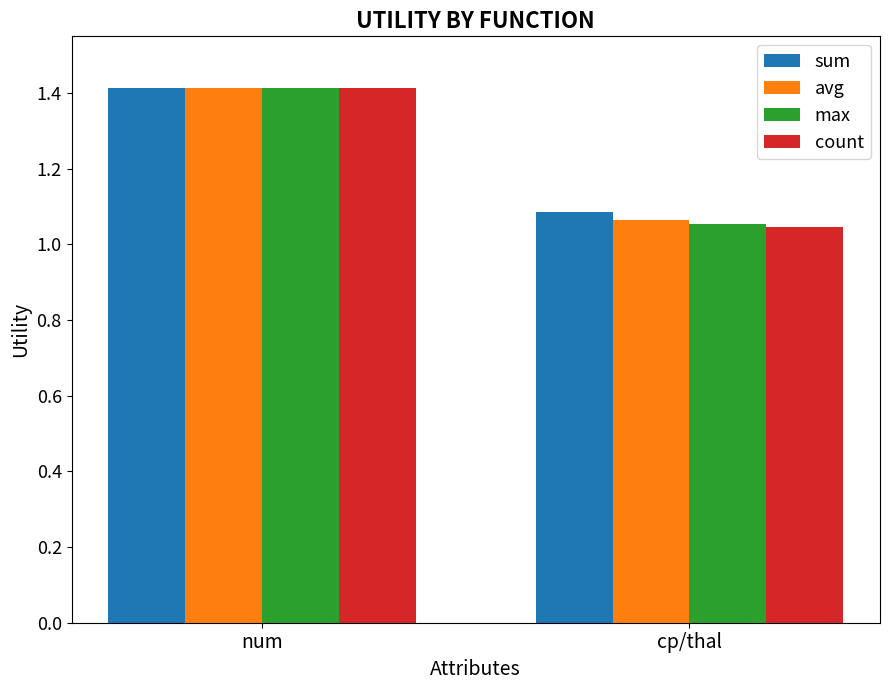

Is it true that avg equals 1.1 at cp/thal?

True